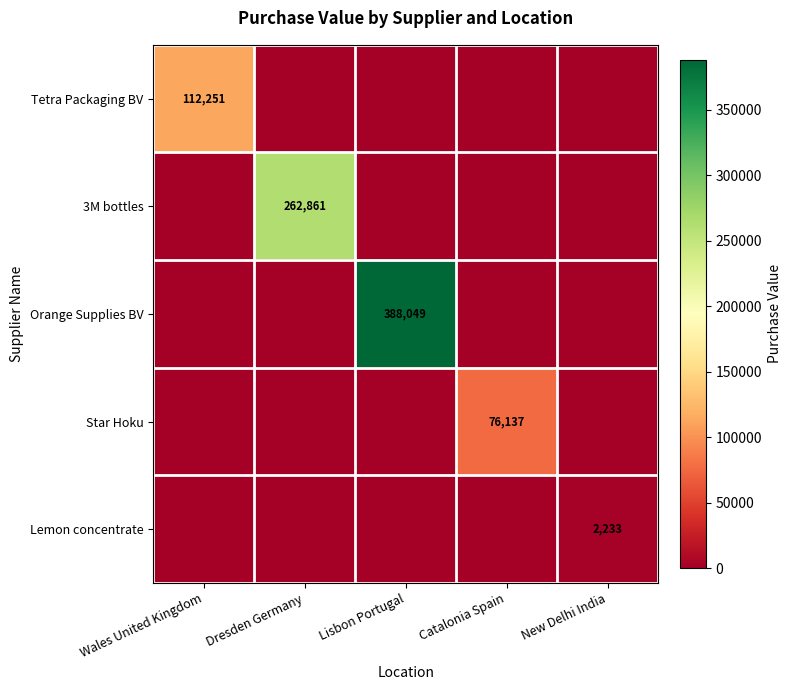

The value of Star Hoku at Catalonia Spain is 104150. True or false?

False